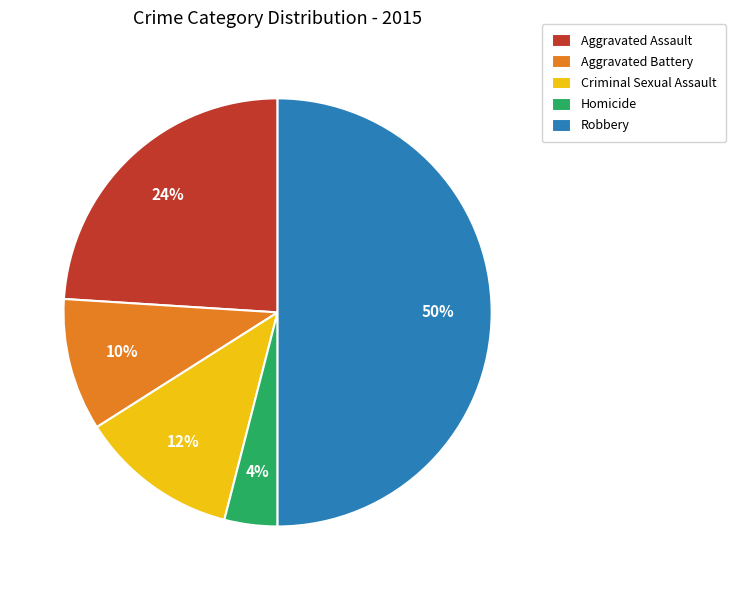

Which category has the smallest portion of the pie?

Homicide